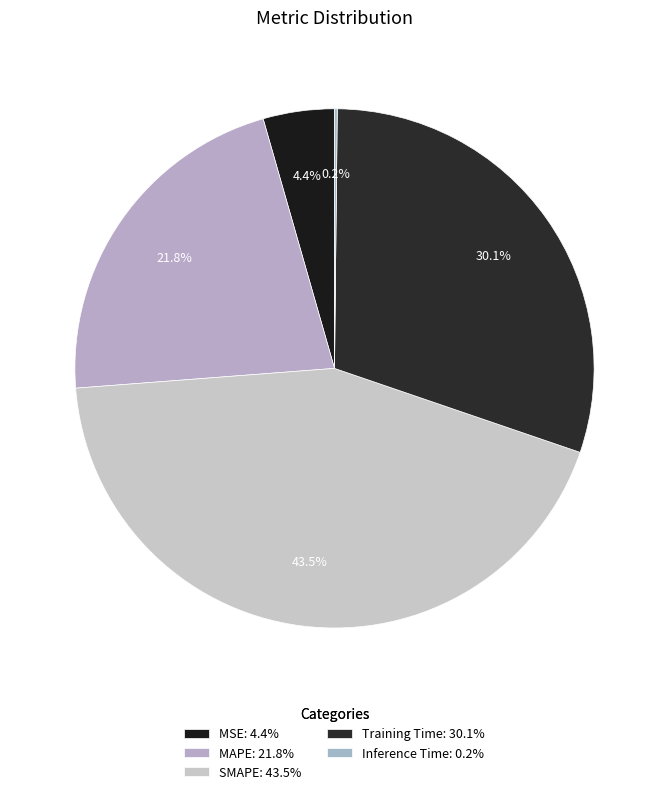

How many segments does this pie chart have?

5